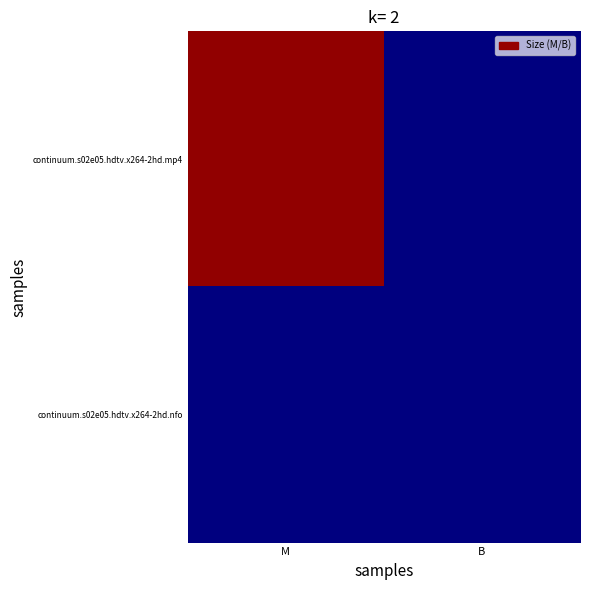

Rank the series by their average value, from highest to lowest.

continuum.s02e05.hdtv.x264-2hd.mp4, continuum.s02e05.hdtv.x264-2hd.nfo